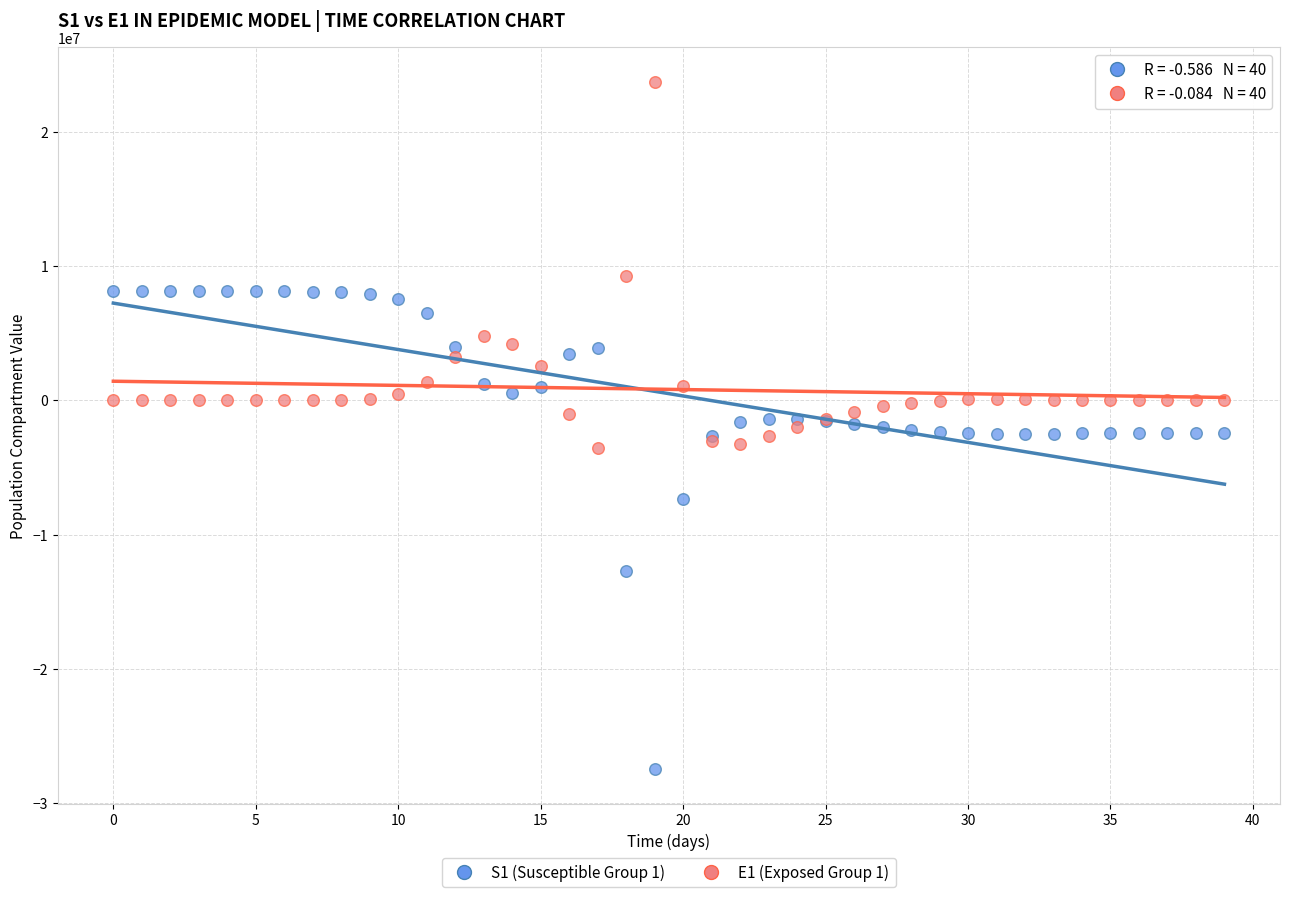

Which series contains the highest Y value?

E1 (Exposed Group 1)